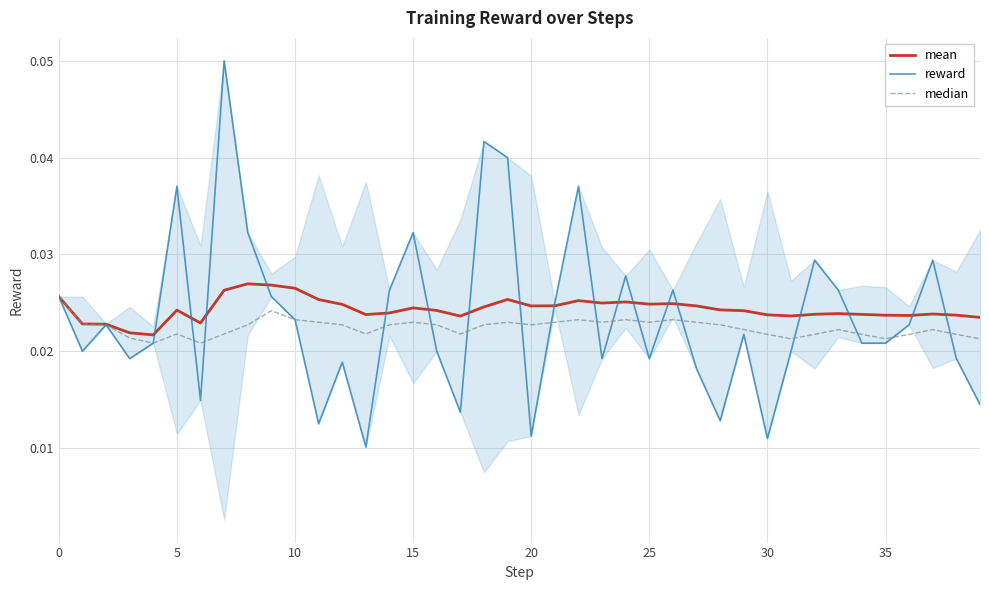

The value of mean at 35 is 0.0. True or false?

True